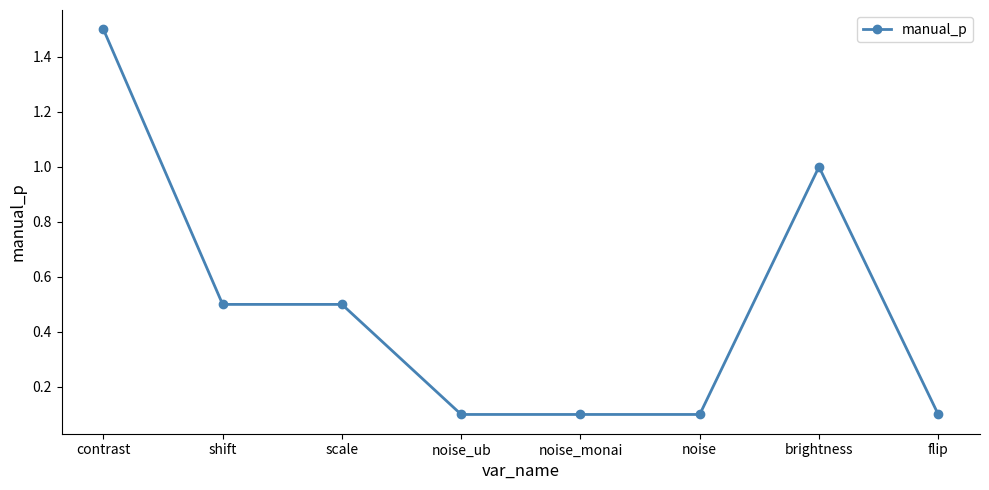

What is the difference between the maximum and second lowest values?

1.4